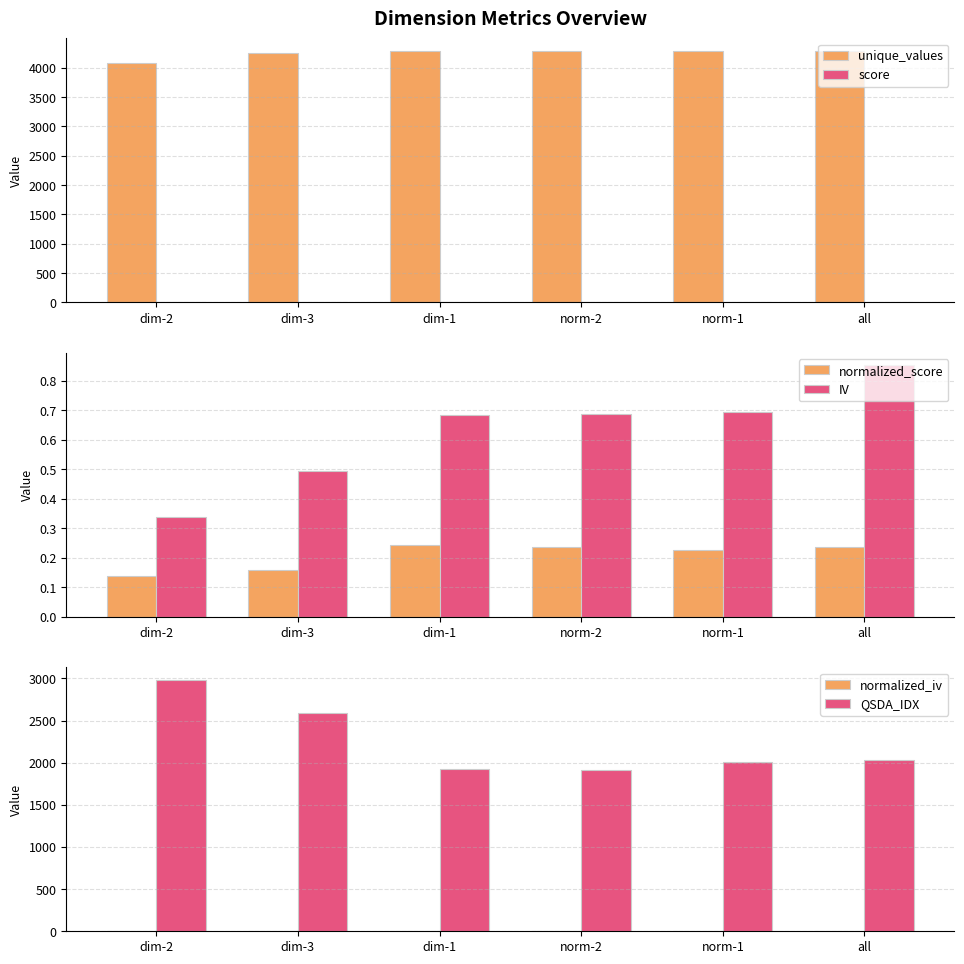

List the labels in order of normalized_iv value, smallest first.

dim-2, dim-3, dim-1, norm-2, norm-1, all